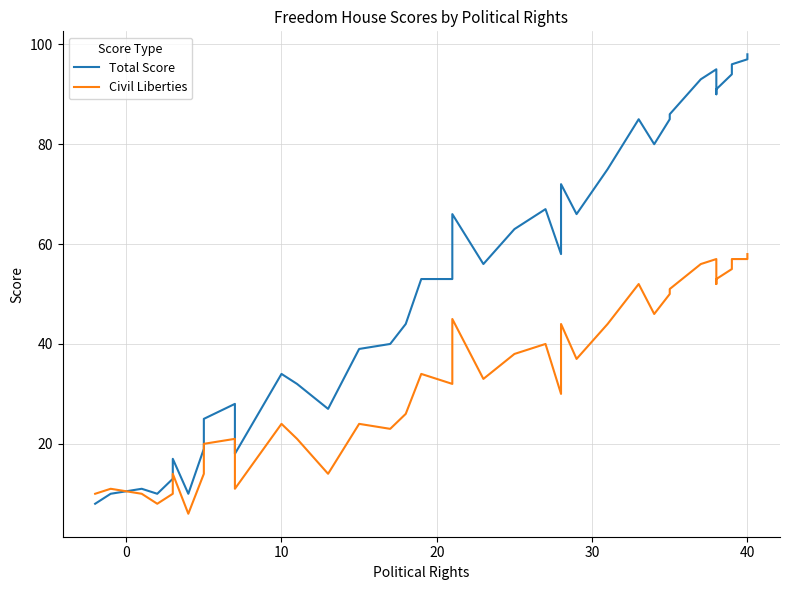

Reading right to left, extract all data points from this chart.

Total Score: 98	97	96	94	91	90	92	95	93	86	85	80	85	75	66	72	58	67	63	56	66	53	53	44	40	39	27	32	34	18	28	25	19	10	17	13	10	11	10	8
Civil Liberties: 58	57	57	55	53	52	54	57	56	51	50	46	52	44	37	44	30	40	38	33	45	32	34	26	23	24	14	21	24	11	21	20	14	6	14	10	8	10	11	10